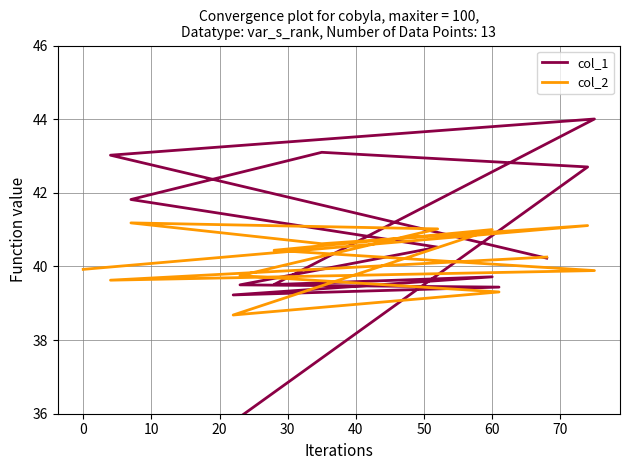

What are all the series names shown in the legend?

col_1, col_2